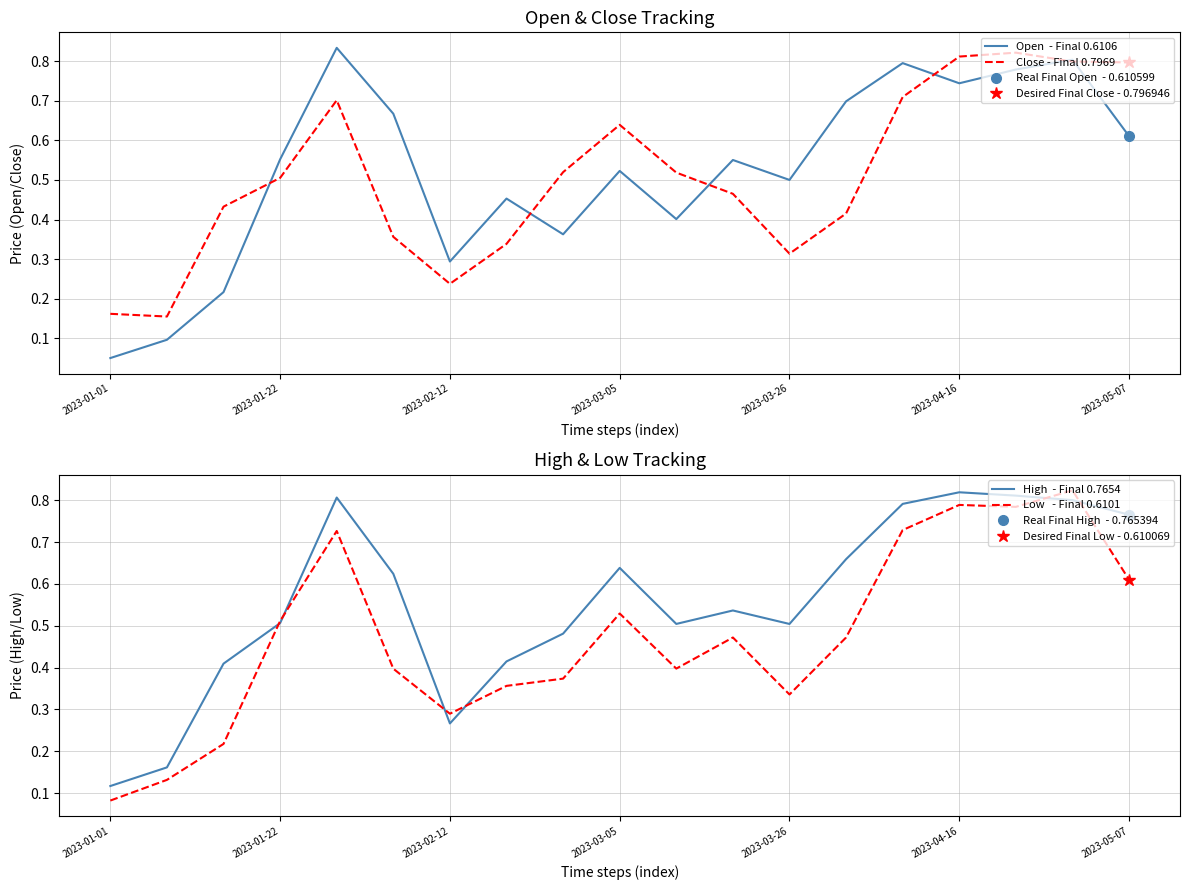

In High  - Final 0.7654, how many points are higher than both neighbors (excluding endpoints)?

4